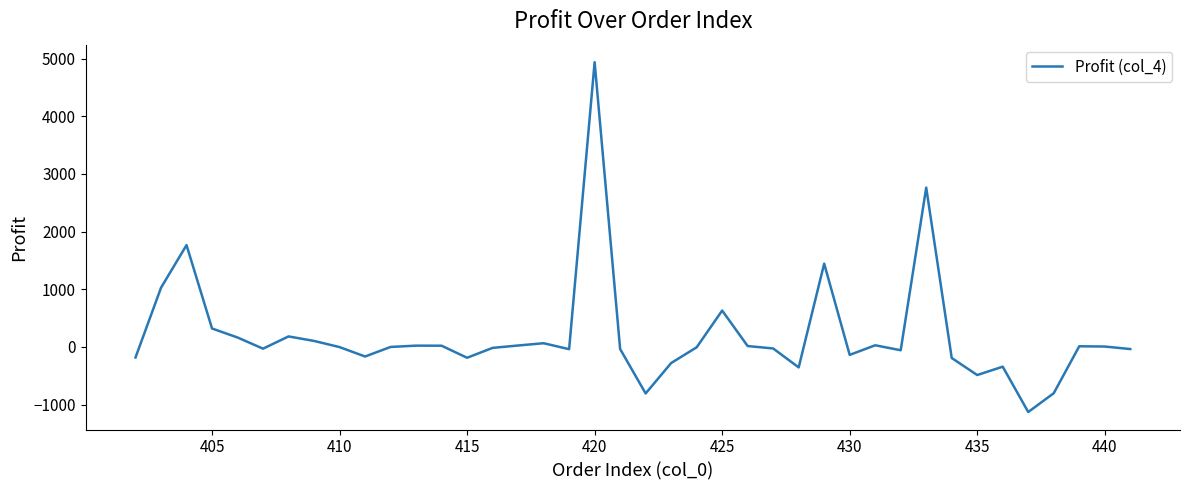

How many lines are shown in the chart?

1